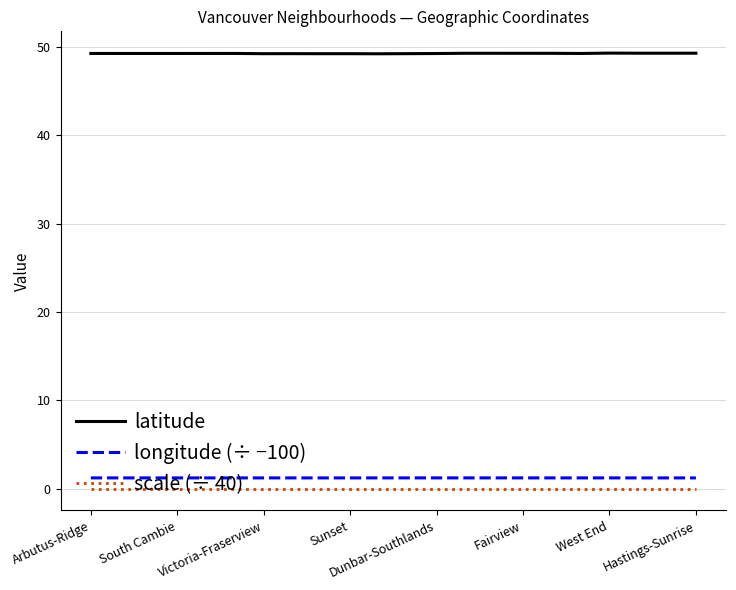

True or false: latitude and longitude (÷ −100) intersect in this chart.

False